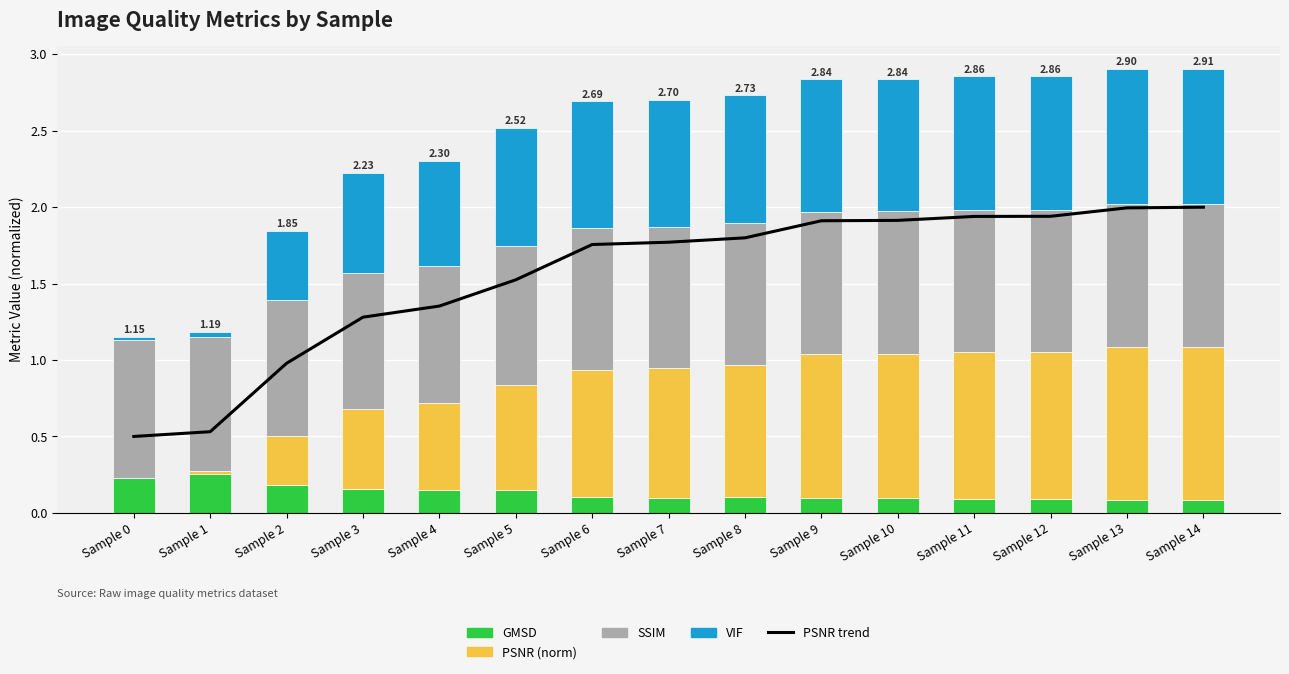

What are all the series names shown in the legend?

PSNR trend, GMSD, PSNR (norm), SSIM, VIF